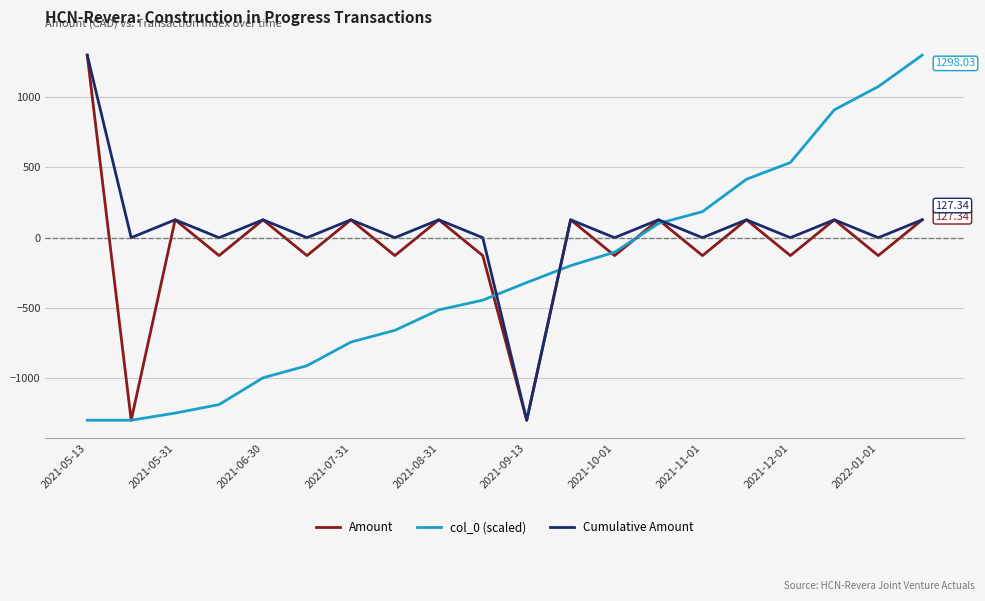

Rank the series by their average value, from highest to lowest.

Cumulative Amount, Amount, col_0 (scaled)